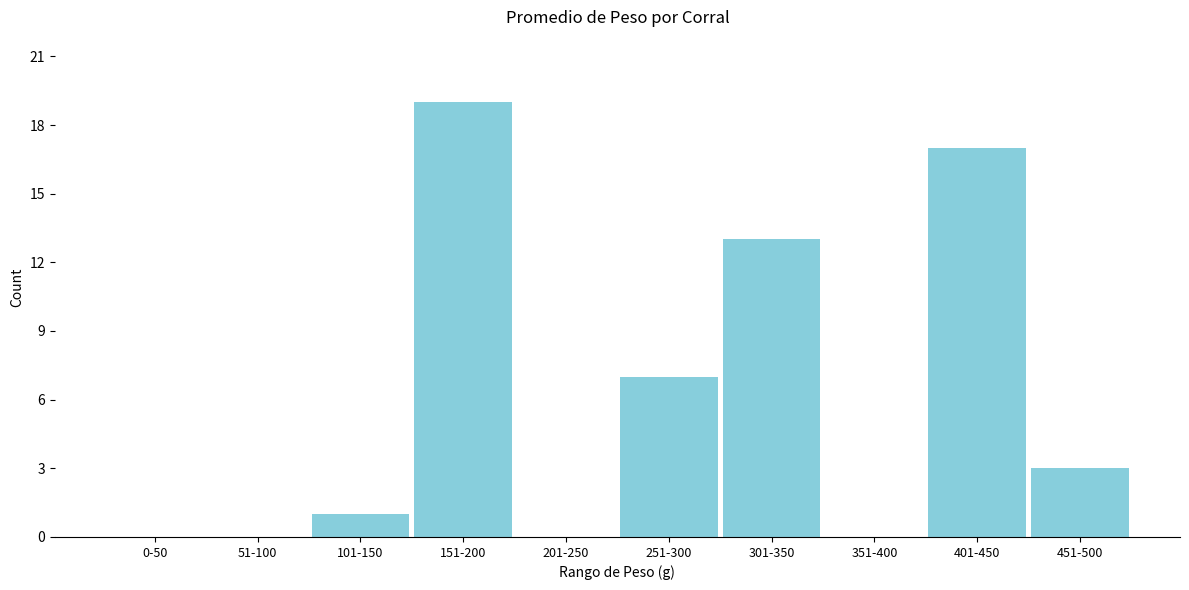

Reading left to right, extract all data points from this chart.

0-50=0	51-100=0	101-150=1	151-200=19	201-250=0	251-300=7	301-350=13	351-400=0	401-450=17	451-500=3